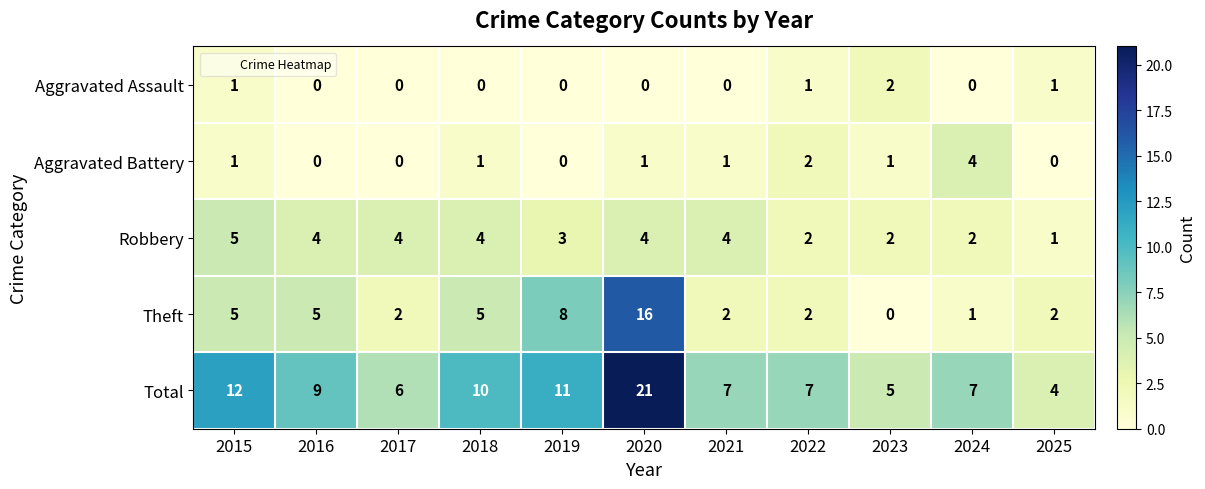

Which series has the largest total across all categories?

Total